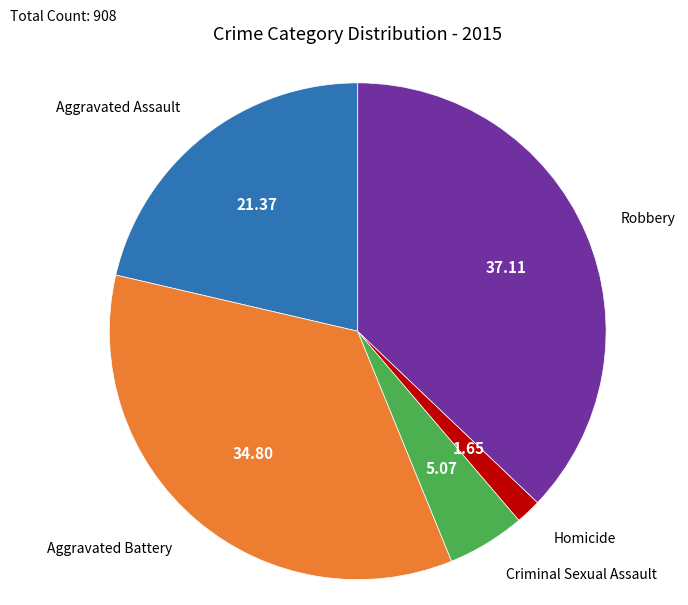

Is there any slice that represents more than half of the pie?

No